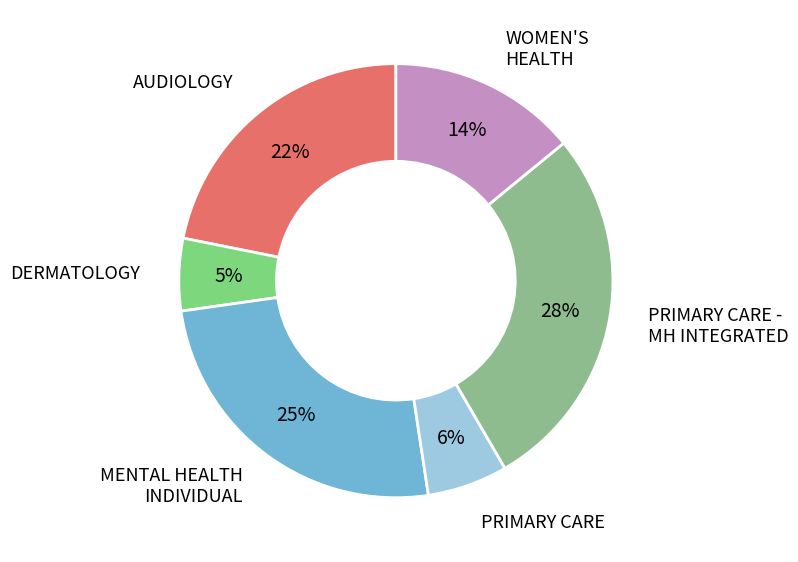

To the nearest percent, what is the average slice percentage?

17%